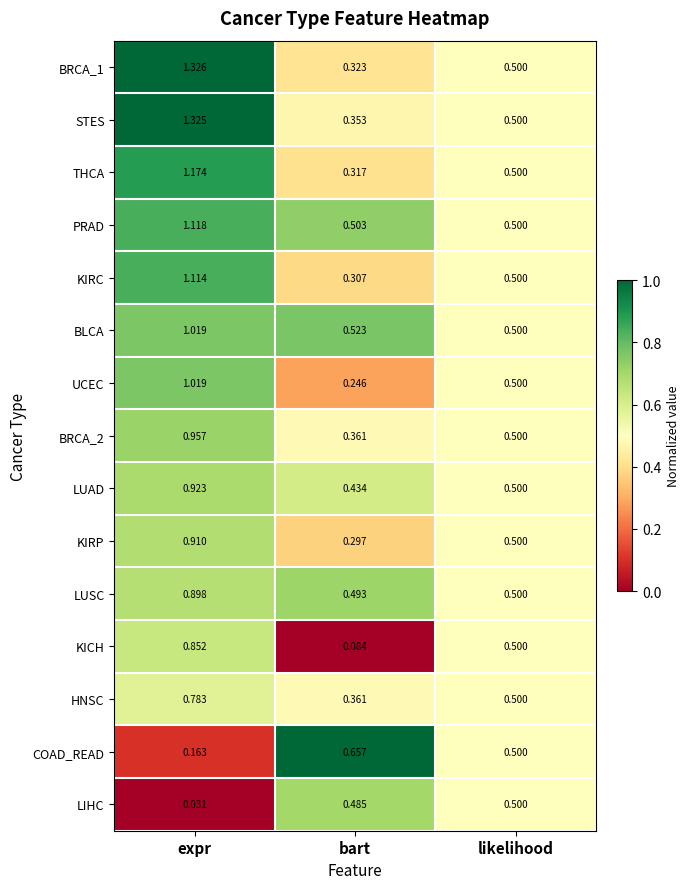

Which category has the lowest value in the STES series?

bart